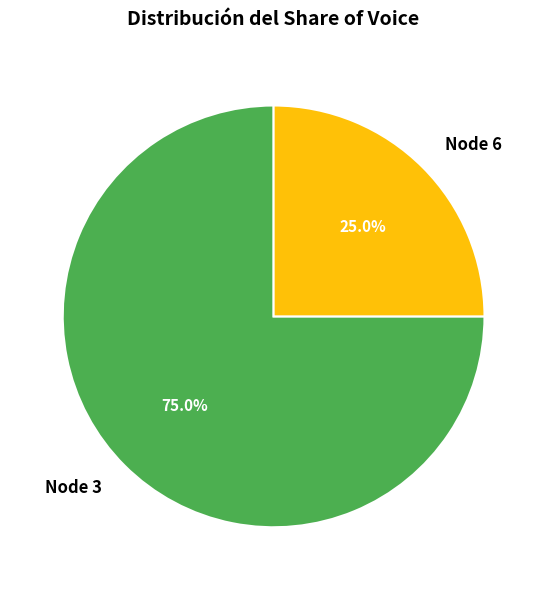

Count the number of slices in the pie.

2